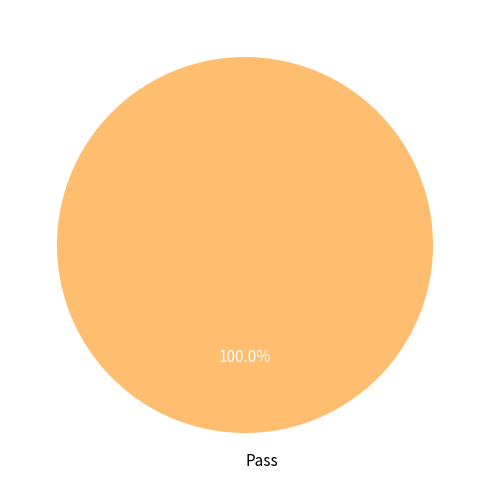

How many segments does this pie chart have?

1